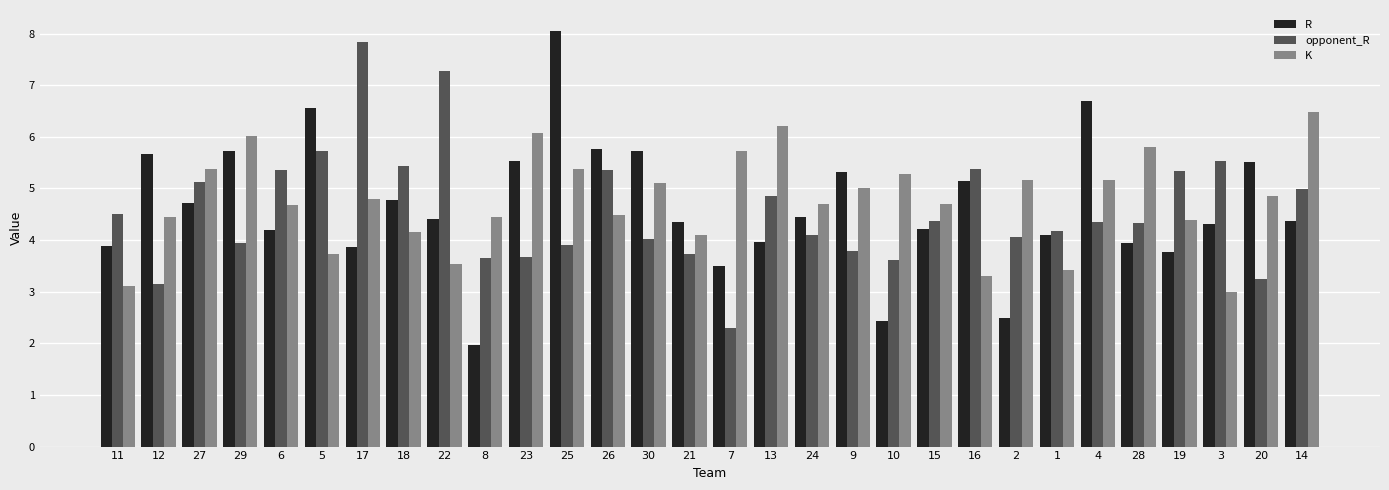

How many groups of bars are there?

30